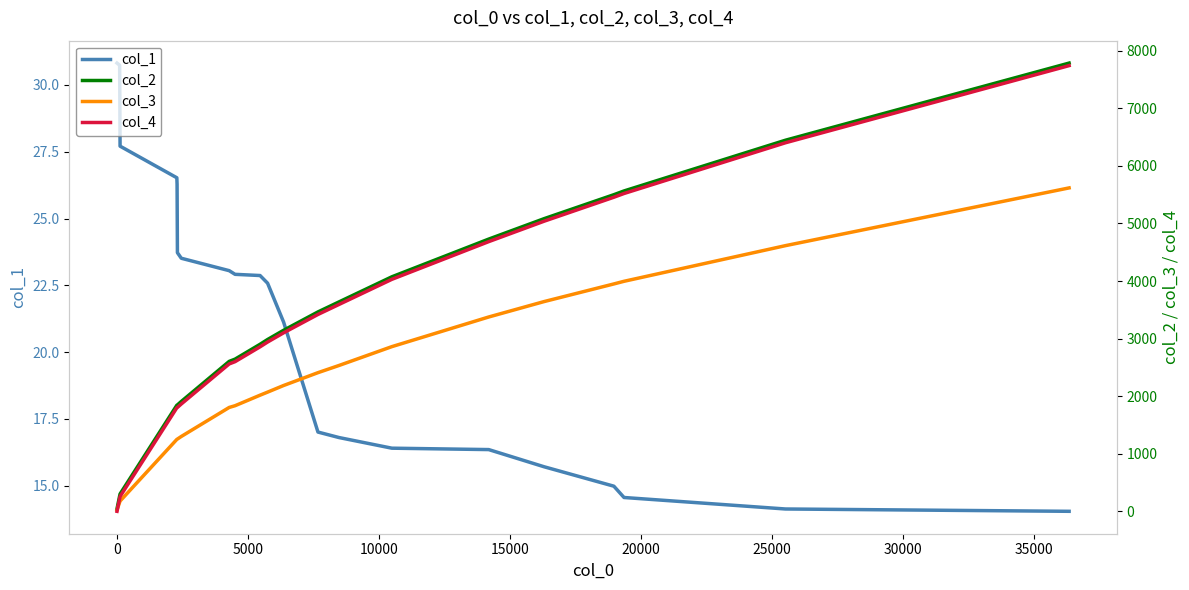

Which series has the largest range (max minus min)?

col_2